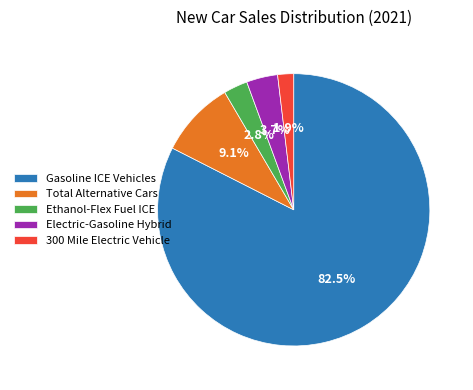

Which category accounts for the majority?

Gasoline ICE Vehicles